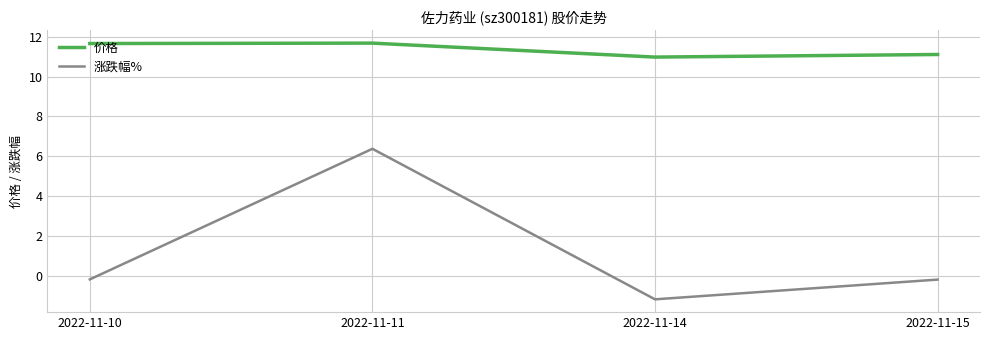

Is this an area chart (filled region under the line)?

No